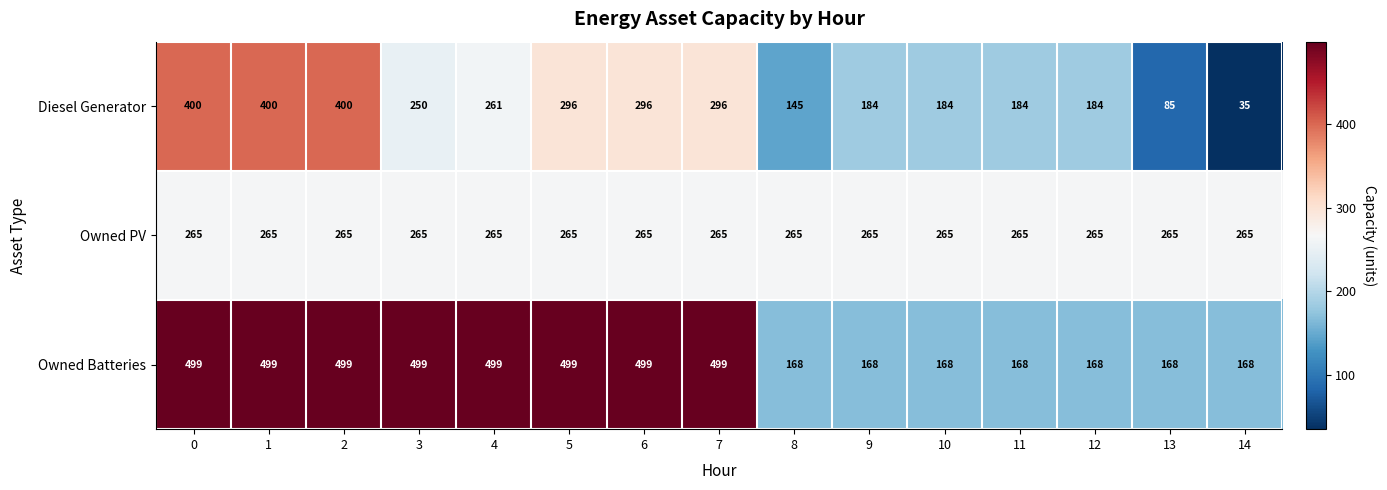

At how many categories does at least one series exceed 317?

8